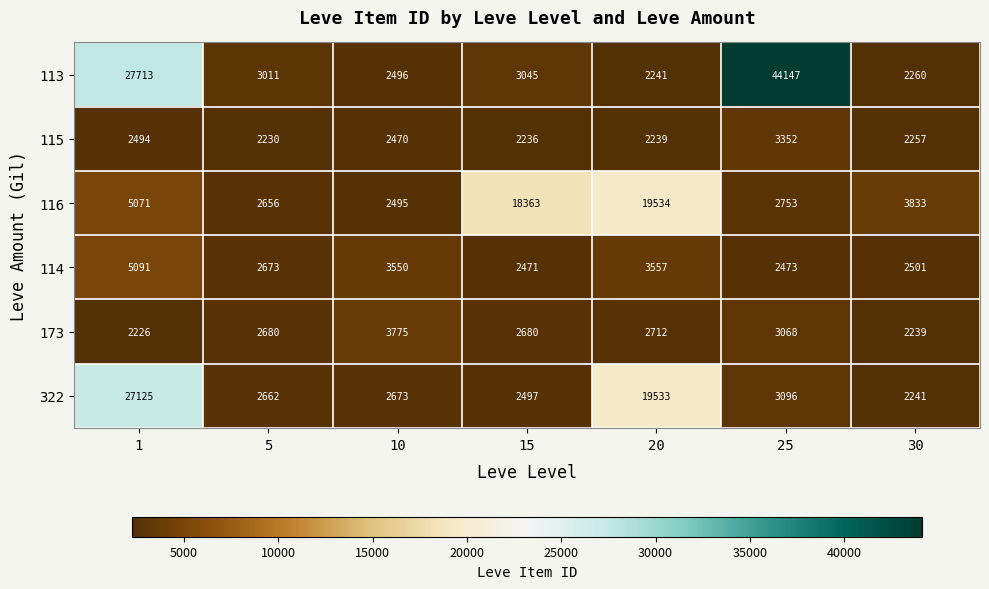

Is it true that 114 equals 2471 at 15?

True